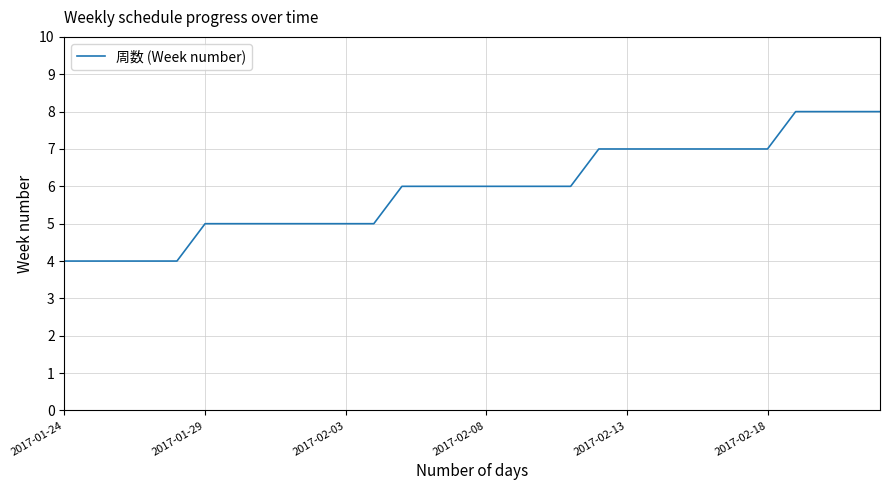

What is the greatest value displayed?

8